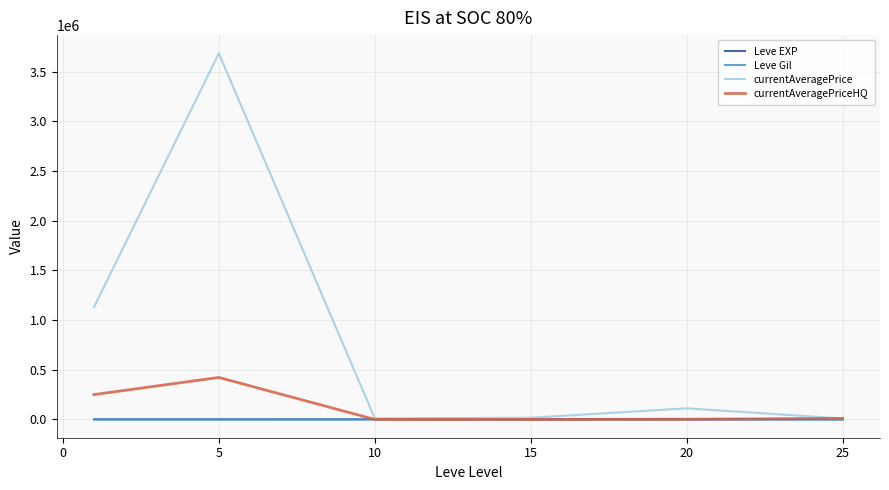

What is the maximum value shown in the chart?

3684352.8